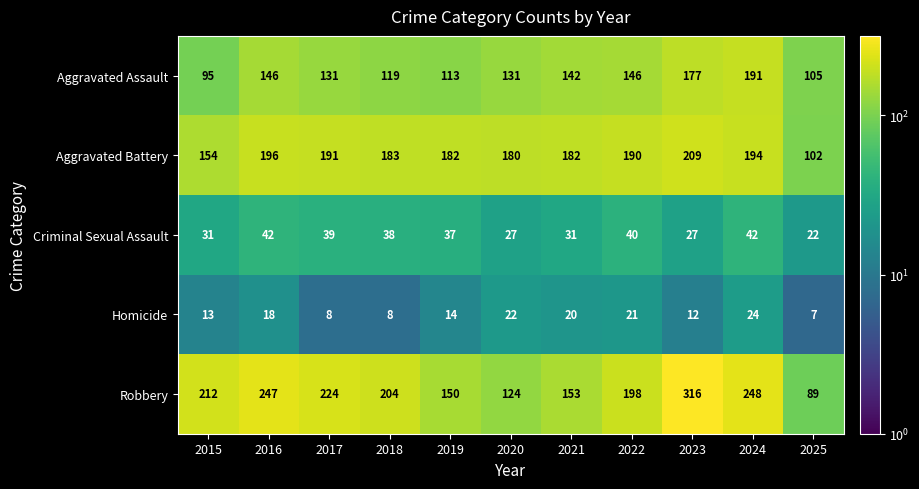

Which series has the largest total across all categories?

Robbery